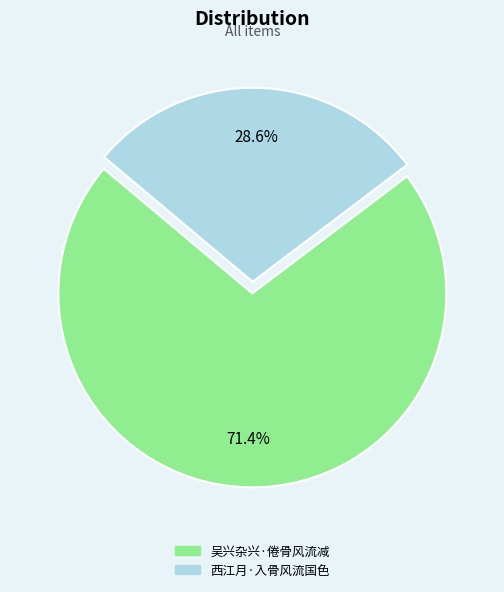

To the nearest percent, what portion does 吴兴杂兴·倦骨风流减 represent?

71%